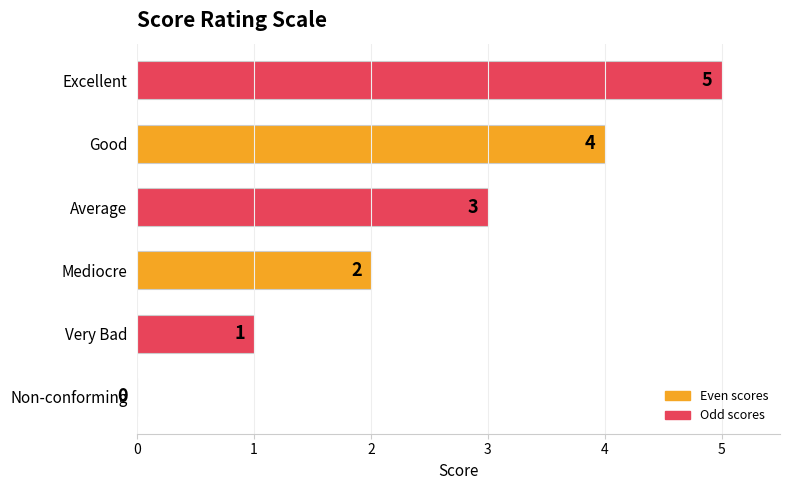

True or false: the data shows 3 at Mediocre.

False